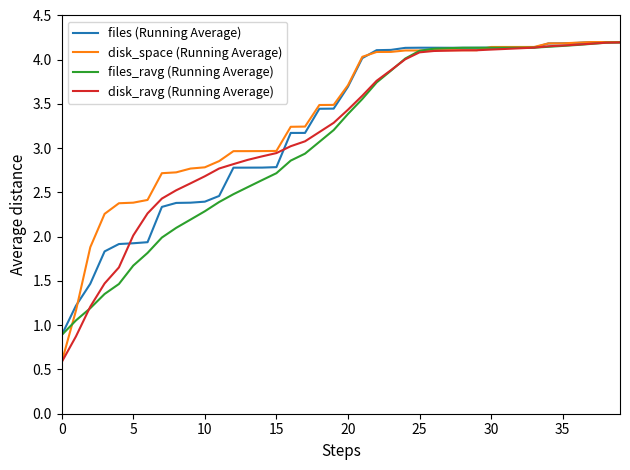

Rank the series by their average value, from highest to lowest.

disk_space (Running Average), files (Running Average), disk_ravg (Running Average), files_ravg (Running Average)